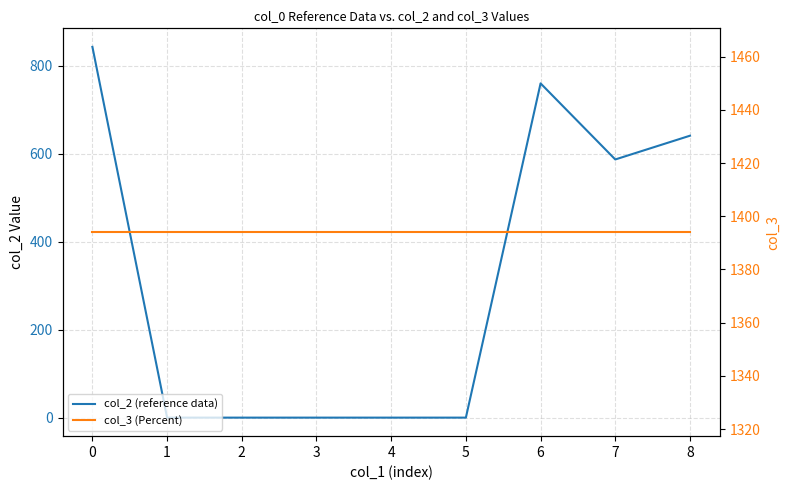

Reading right to left, list all the values displayed in this chart.

col_2 (reference data): 641	587	760	0	0	0	0	0	843
col_3 (Percent): 1394	1394	1394	1394	1394	1394	1394	1394	1394